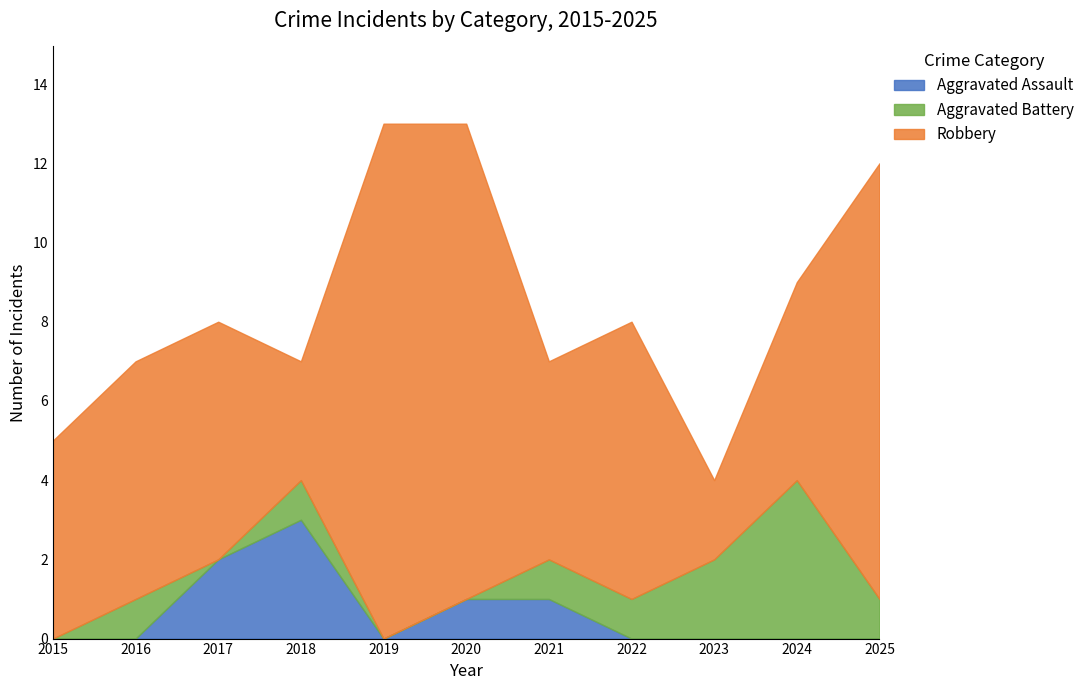

The Aggravated Assault series shows 0 at 2019. True or false?

True